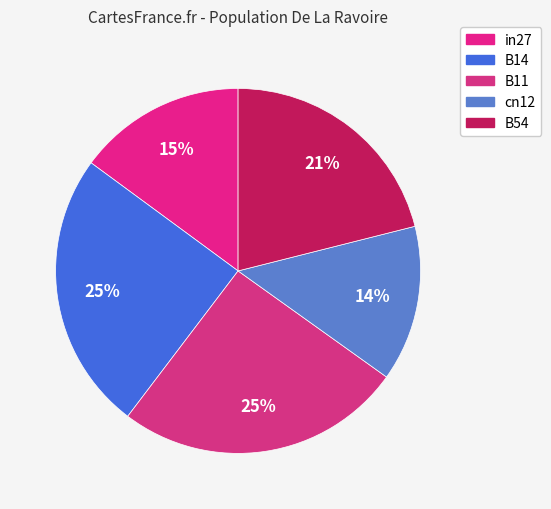

Is it true that B54 is 21% of the pie?

True